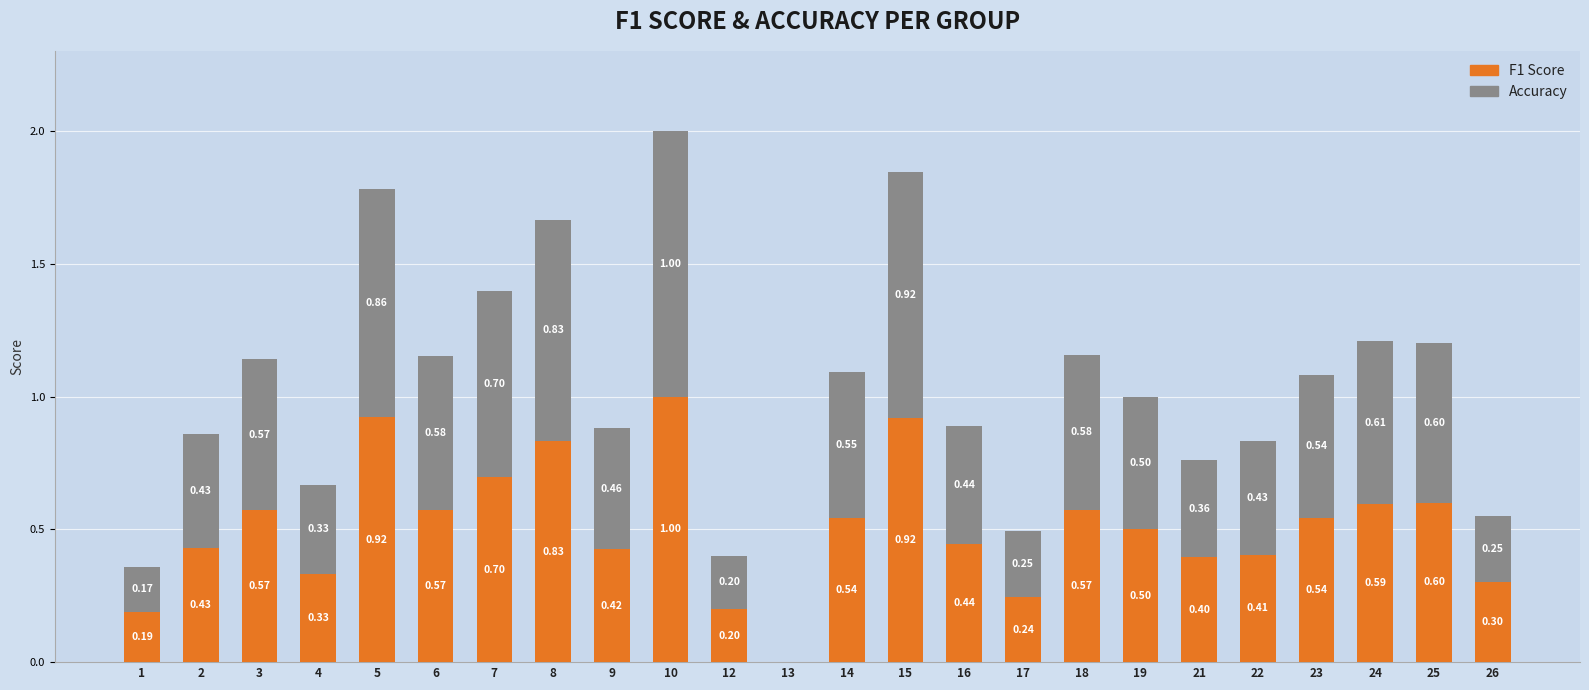

How many data points does each series have?

24